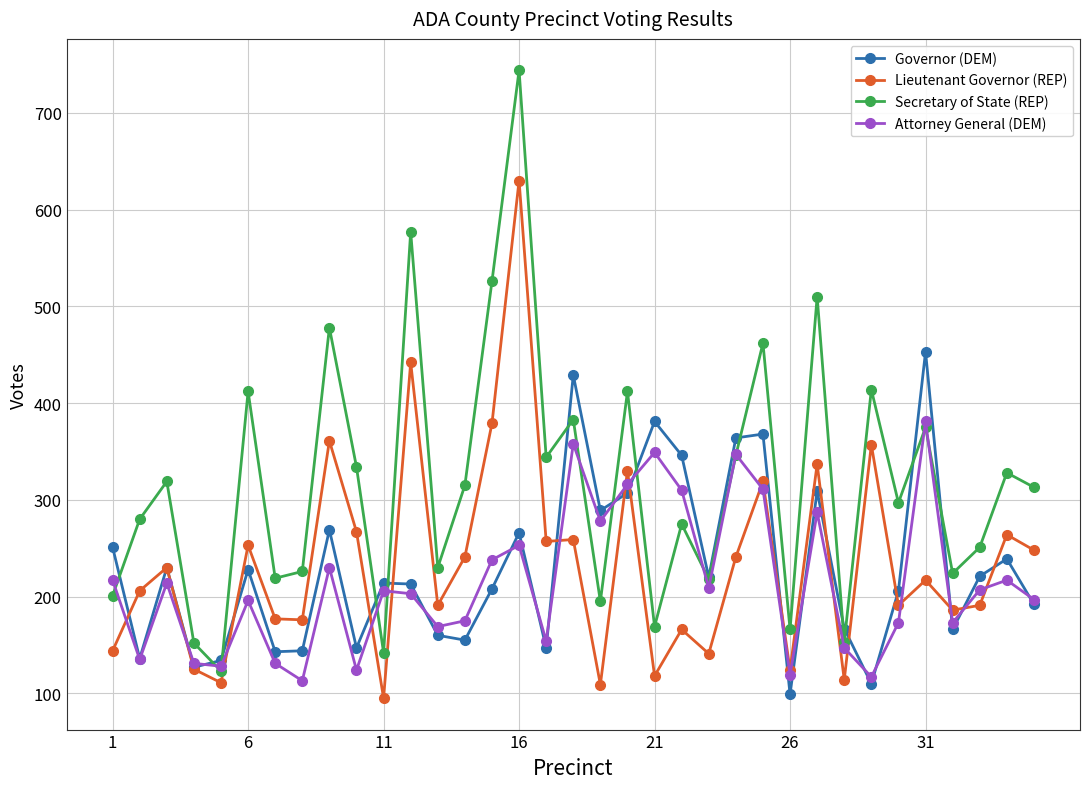

Which series has the largest range (max minus min)?

Secretary of State (REP)